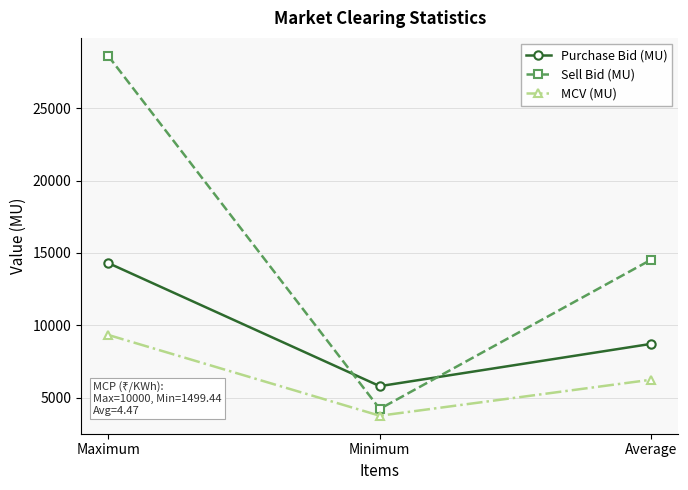

At which category is the sum across all series the highest?

Maximum